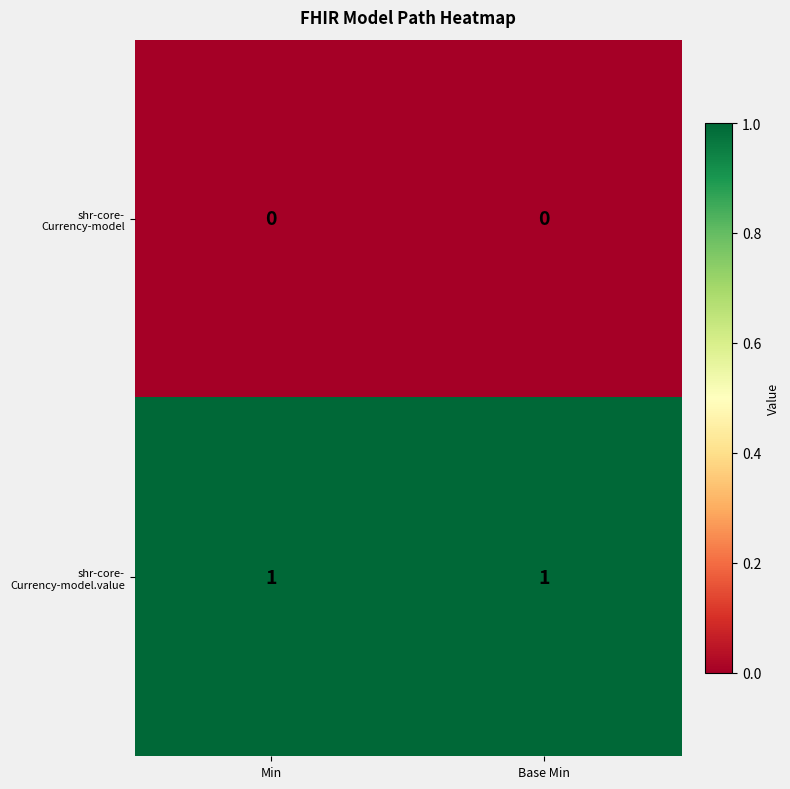

Count the number of data series in this chart.

2